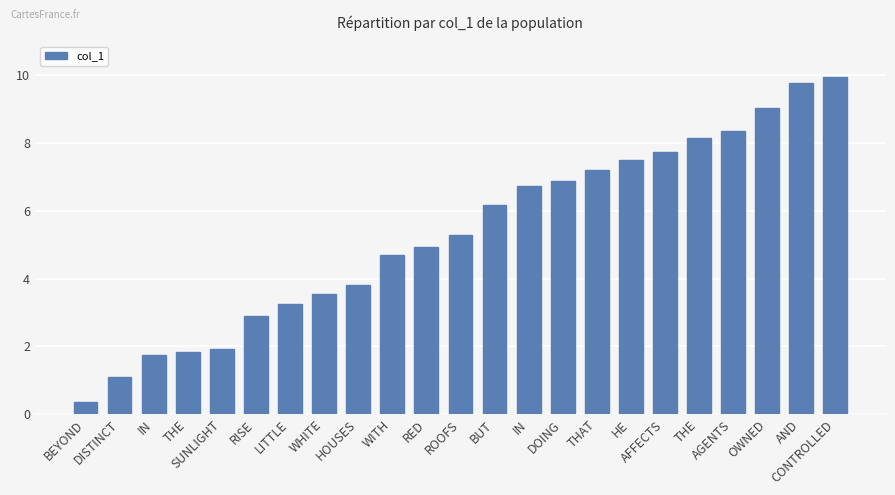

List the labels in order of value, largest first.

CONTROLLED, AND, OWNED, AGENTS, THE, AFFECTS, HE, THAT, DOING, IN, BUT, ROOFS, RED, WITH, HOUSES, WHITE, LITTLE, RISE, SUNLIGHT, THE, IN, DISTINCT, BEYOND